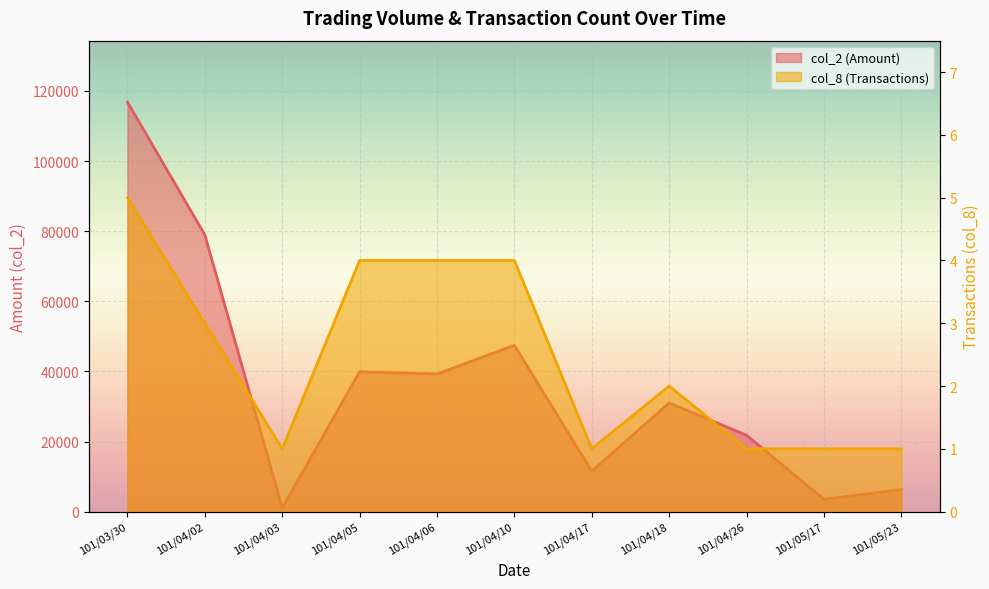

Which series has the largest total across all categories?

col_2